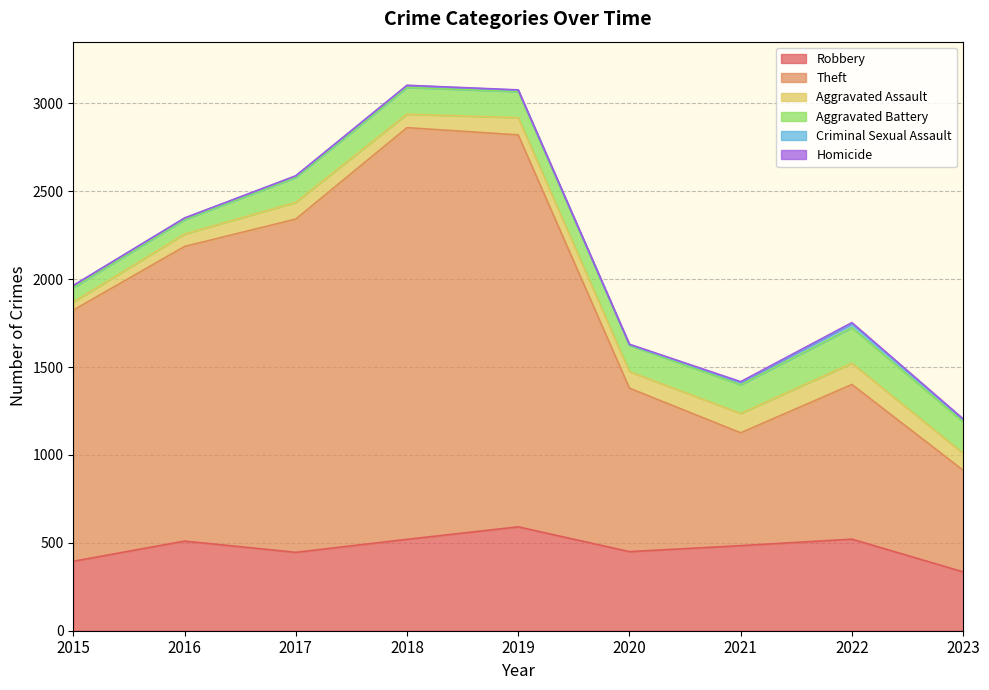

What is the difference between the highest and lowest values at 2015?

1429